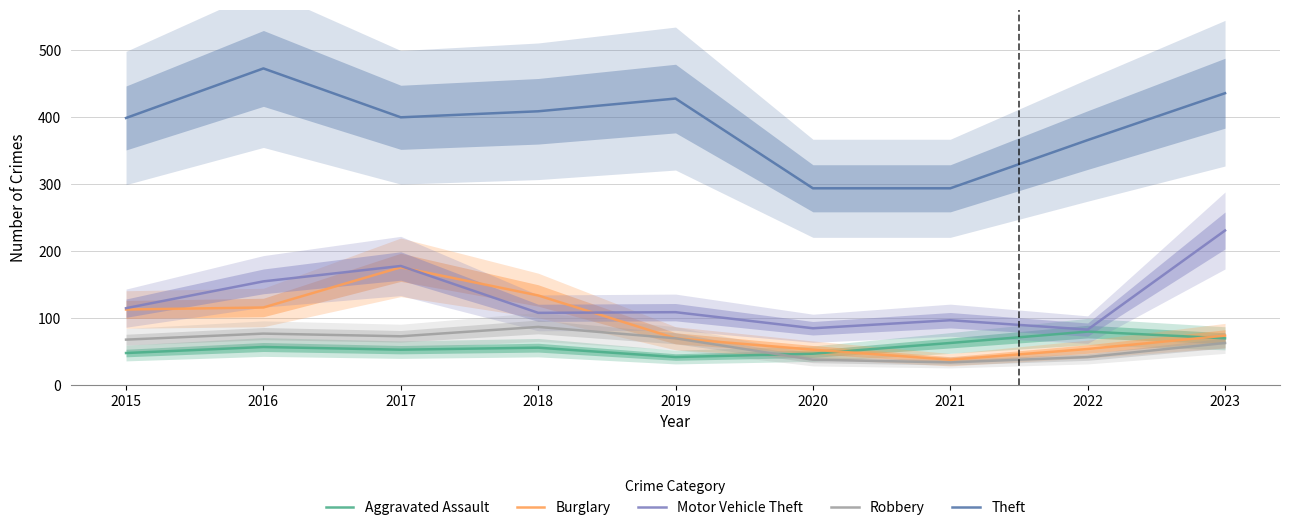

How many lines are shown in the chart?

5